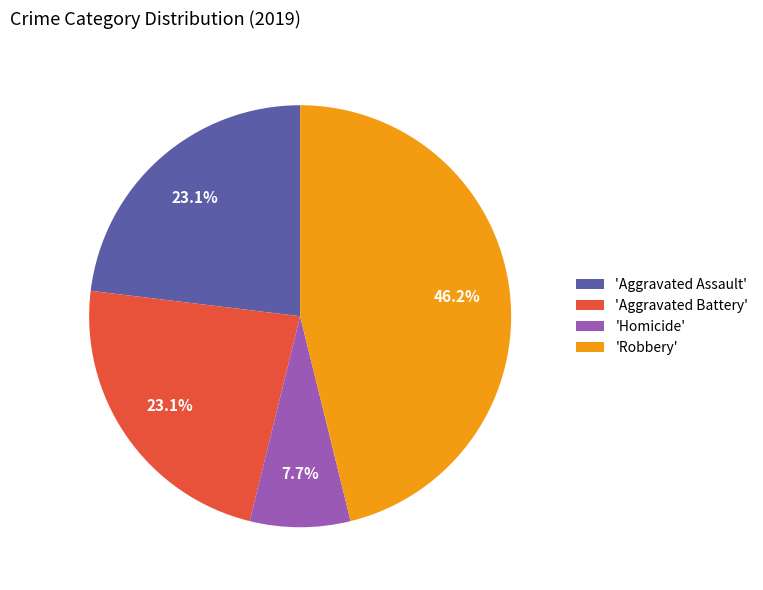

To the nearest percent, what is the average slice percentage?

25%